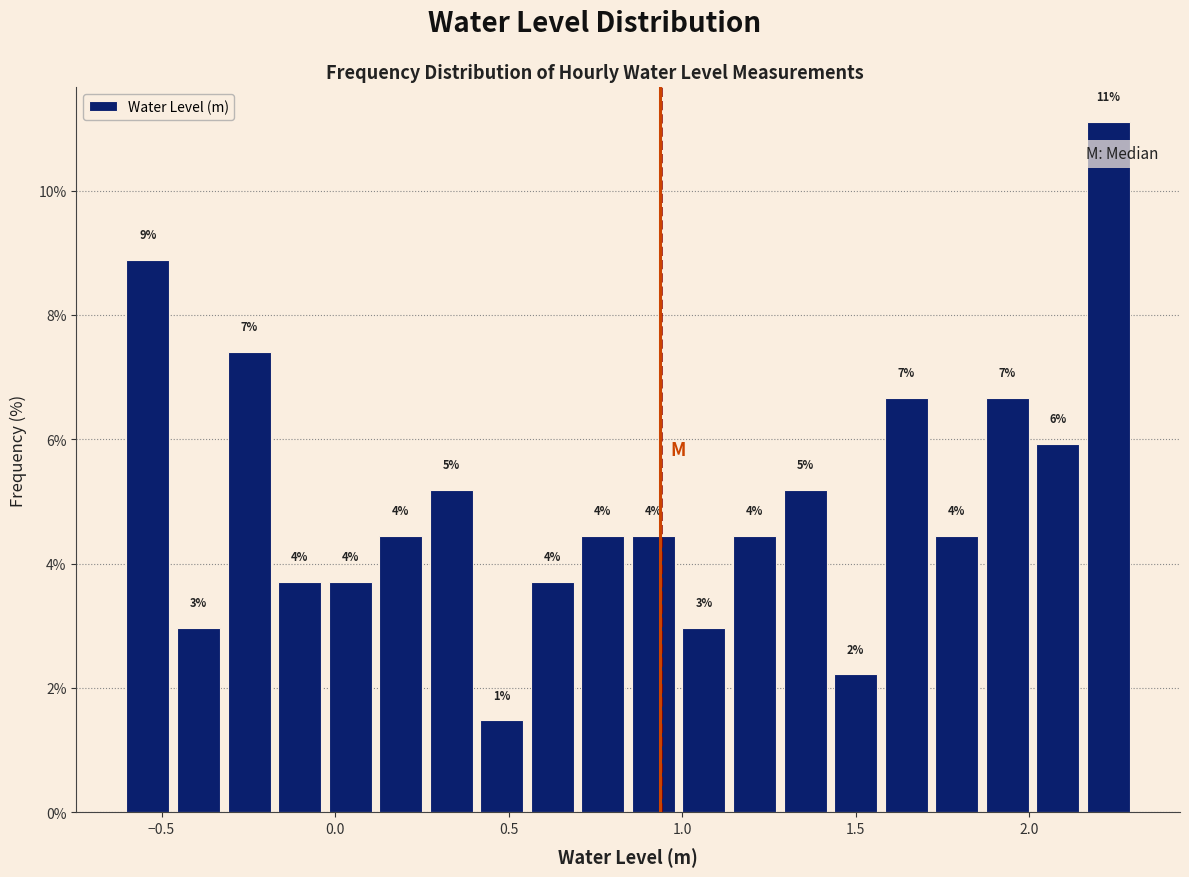

Around what value on the x-axis is the tallest bar? Give the approximate position of its centre, as read against the axis.

2.25